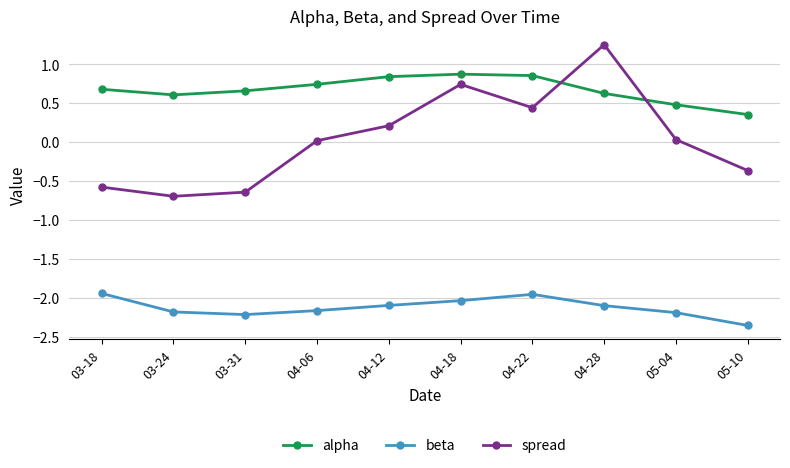

True or false: spread has a value of 0.0 at 04-06.

True